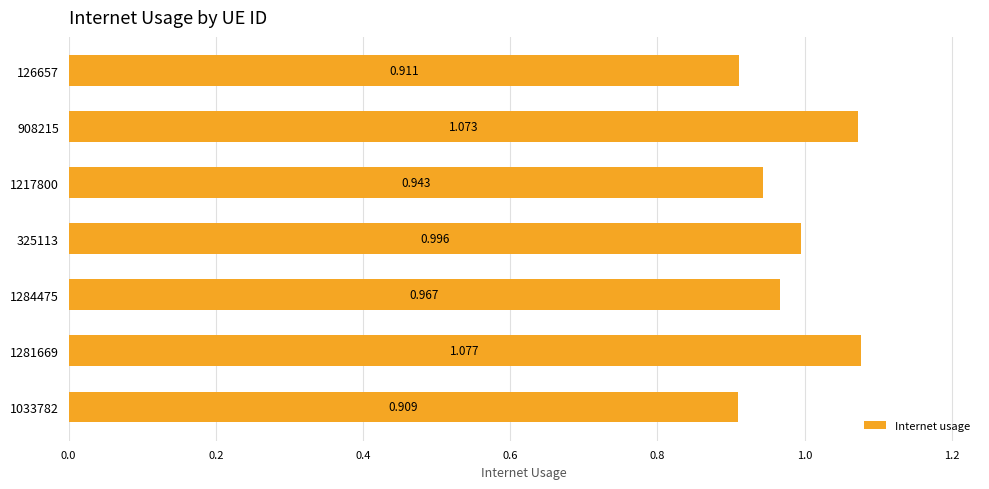

How many bars are there in total?

7